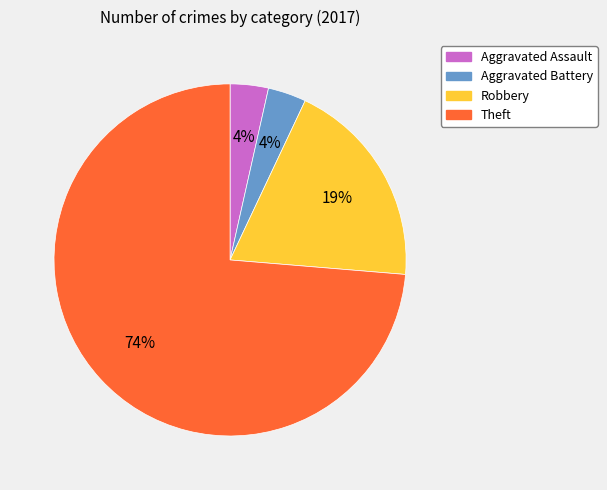

True or false: Theft accounts for 74% of the total.

True